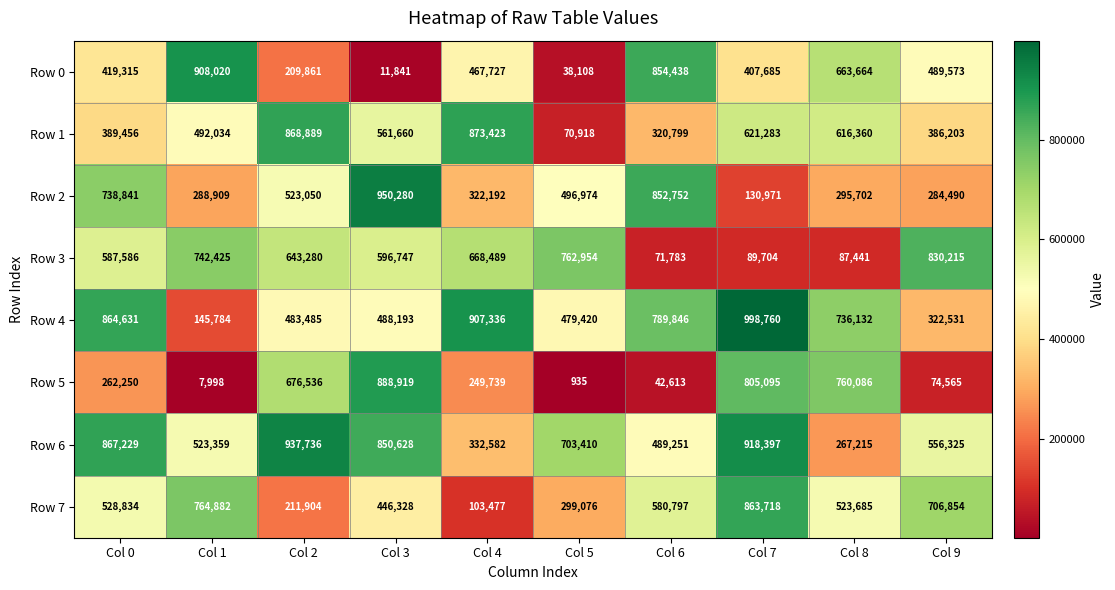

How many values in the Row 5 series are below 262250?

5